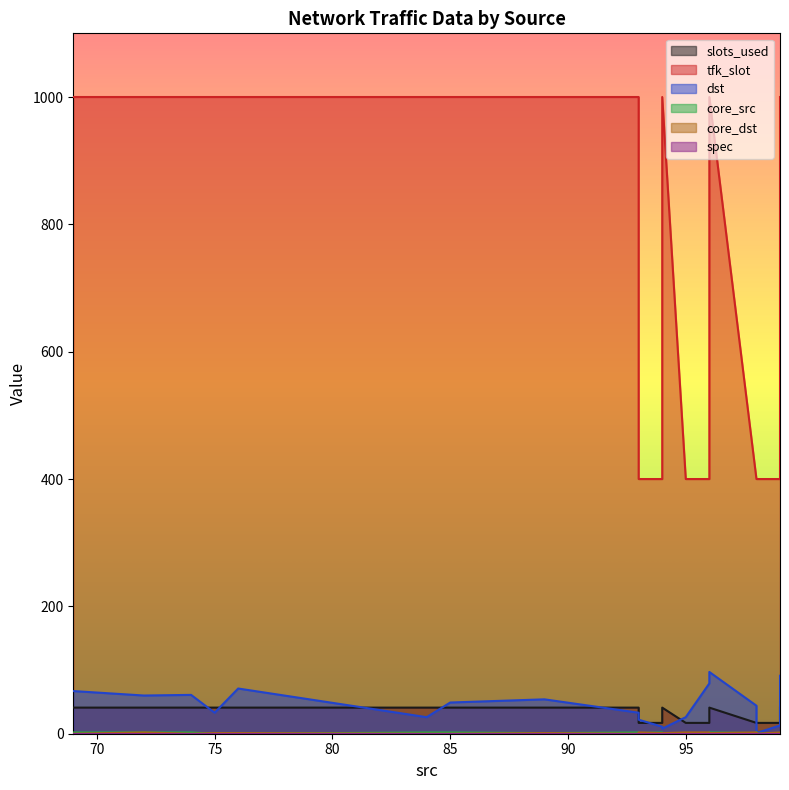

How many data points in dst are above 44?

9